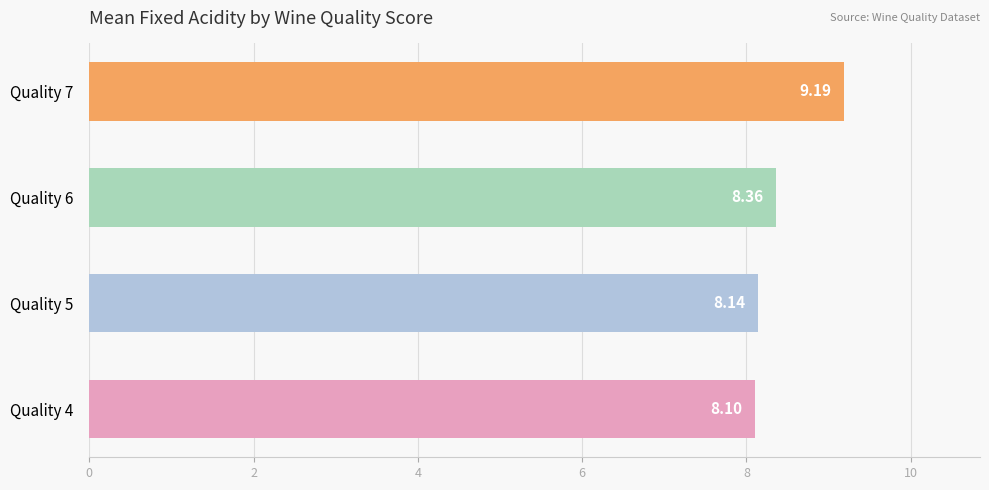

What is the change in value from Quality 4 to Quality 7?

+1.1